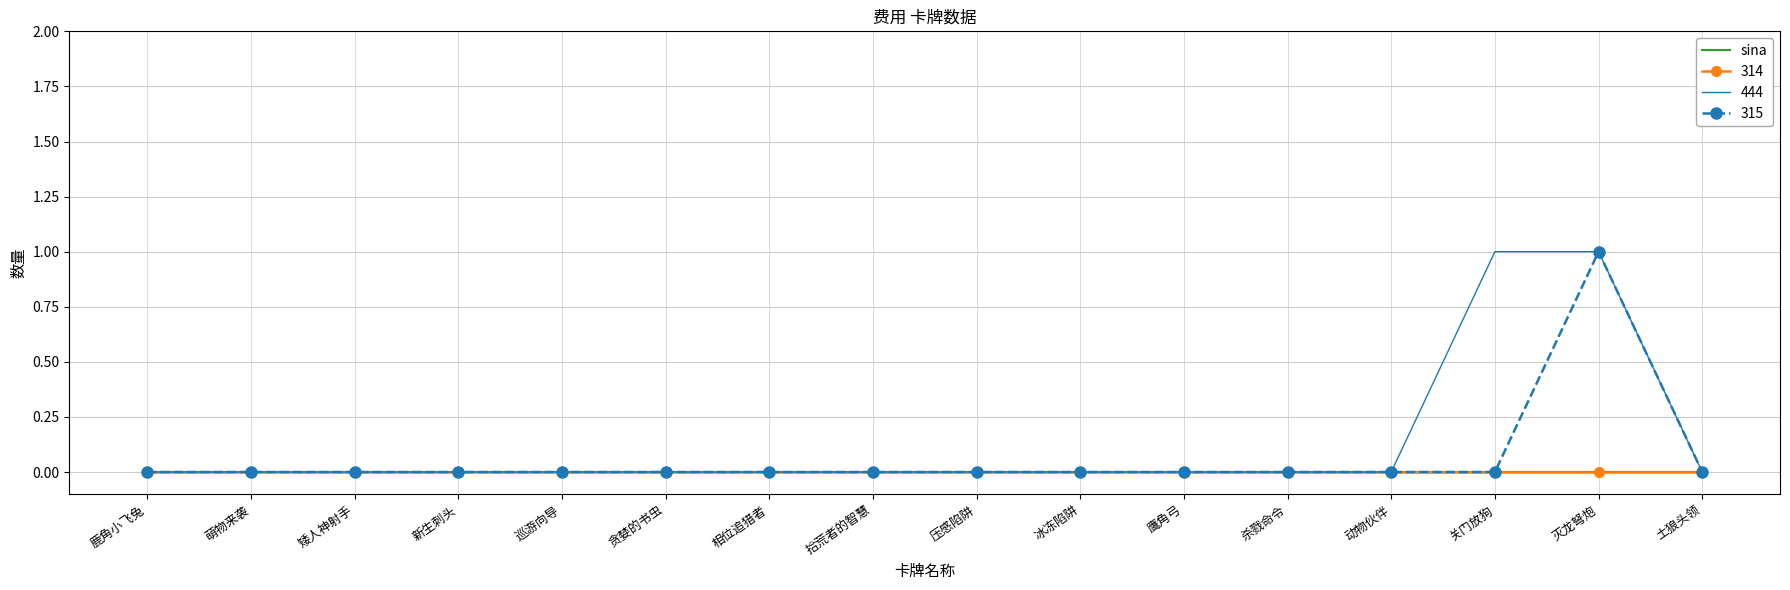

Does the chart have visible grid lines?

Yes